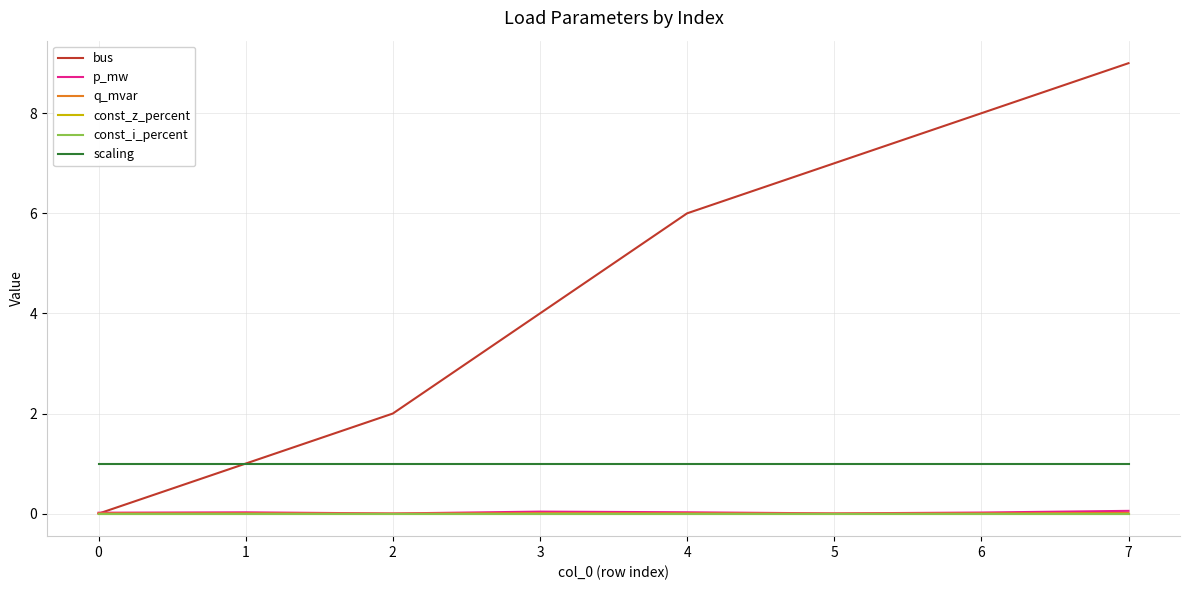

How many lines are shown in the chart?

6